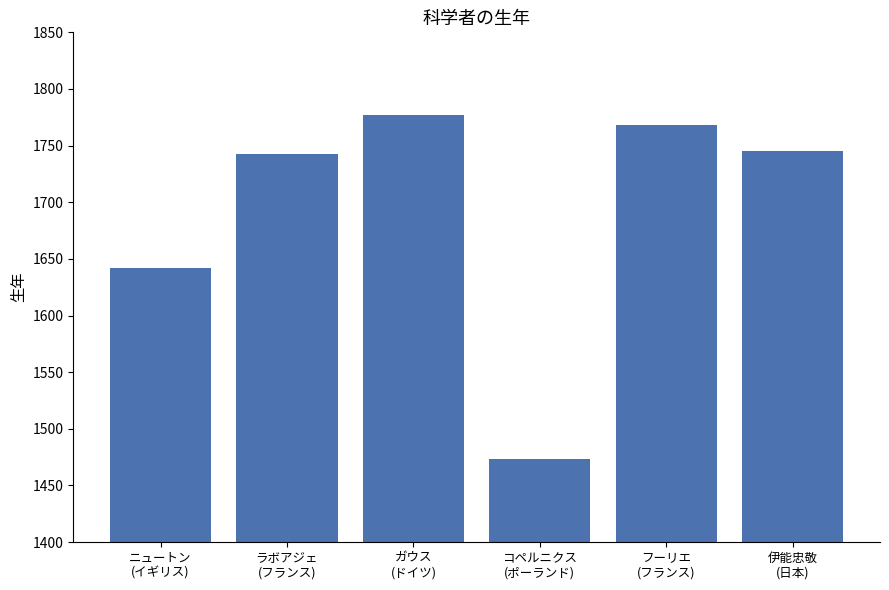

Reading left to right, list all the values displayed in this chart.

1642	1743	1777	1473	1768	1745